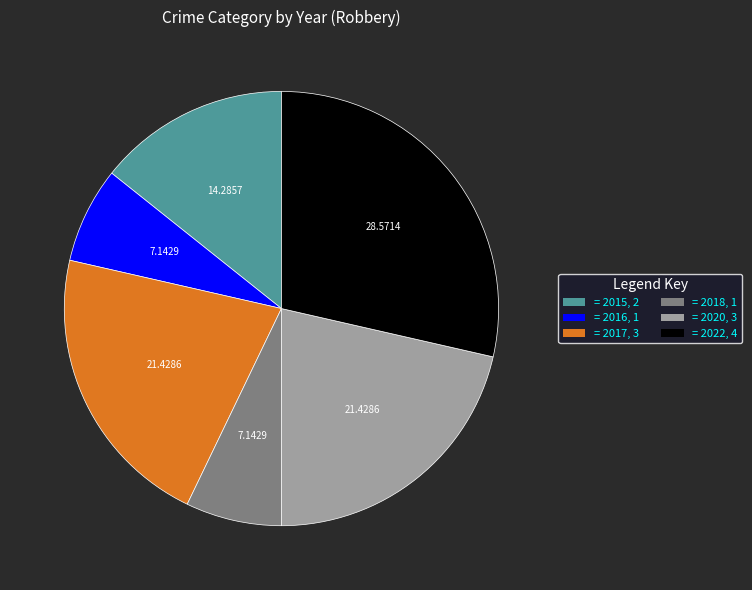

Is there a majority slice in this chart?

No